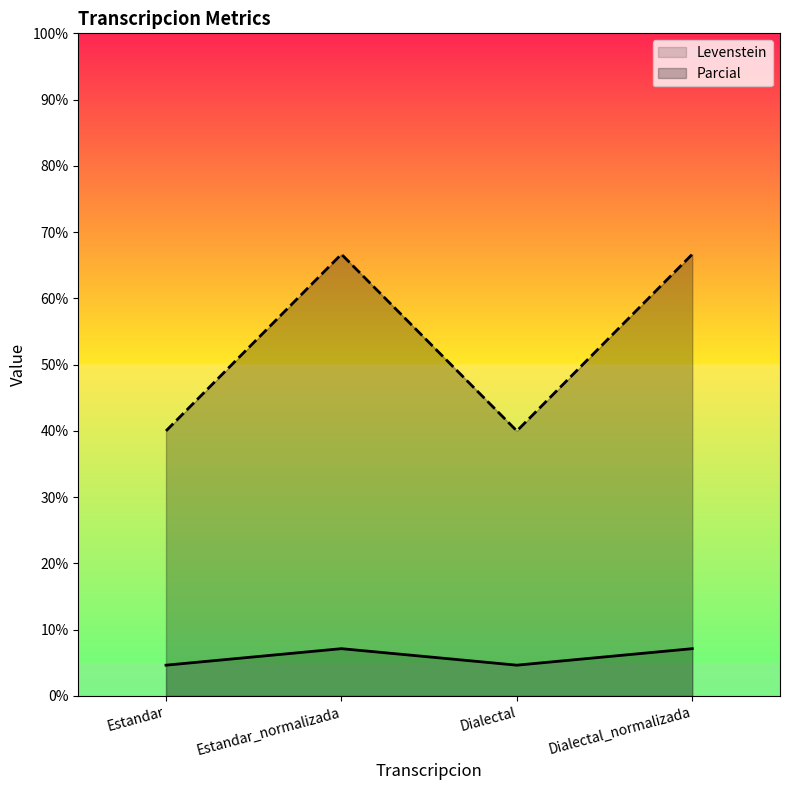

Is it true that Levenstein equals 4.7 at Dialectal?

True